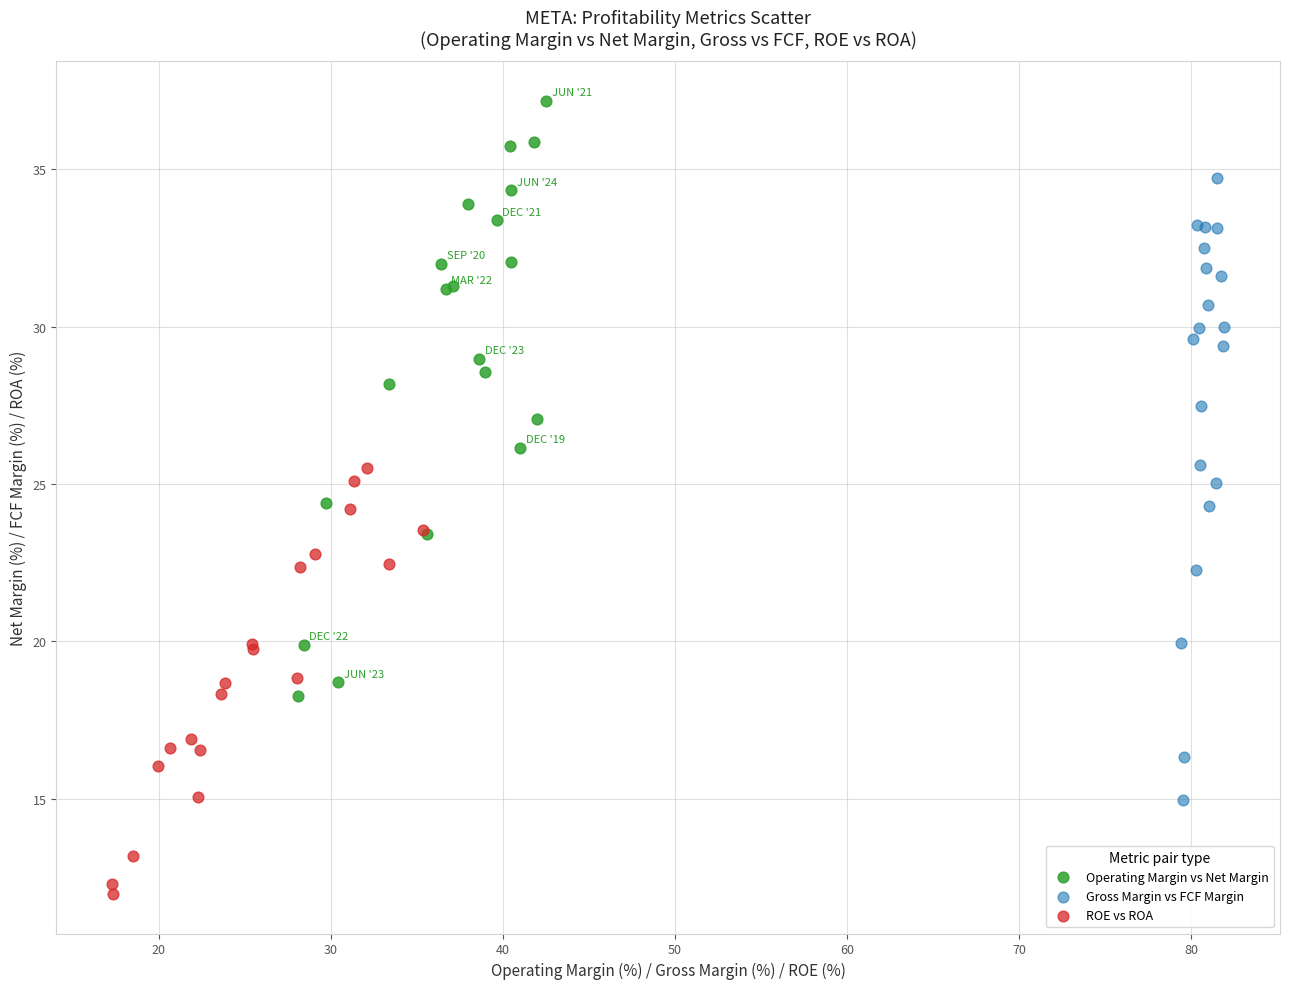

Which series contains the lowest Y value?

ROE vs ROA